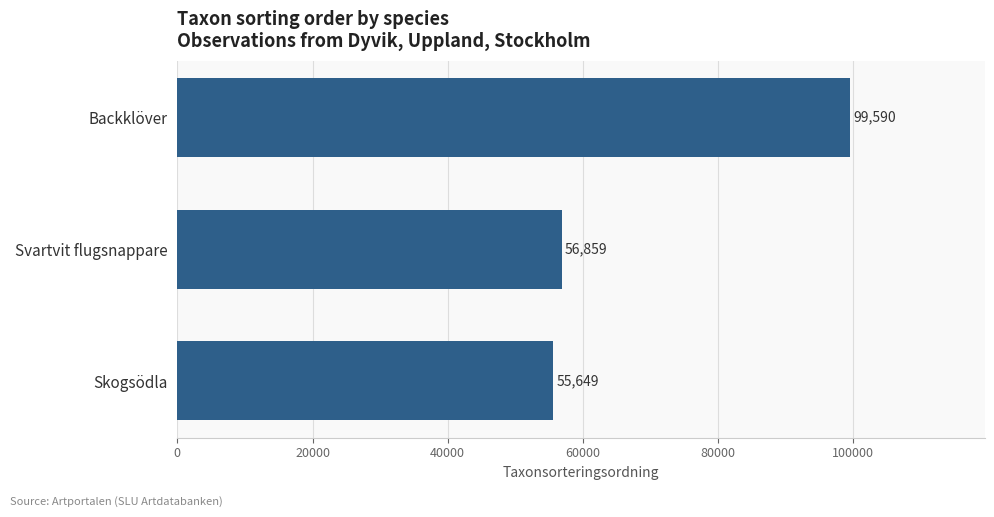

How many bars are there in total?

3